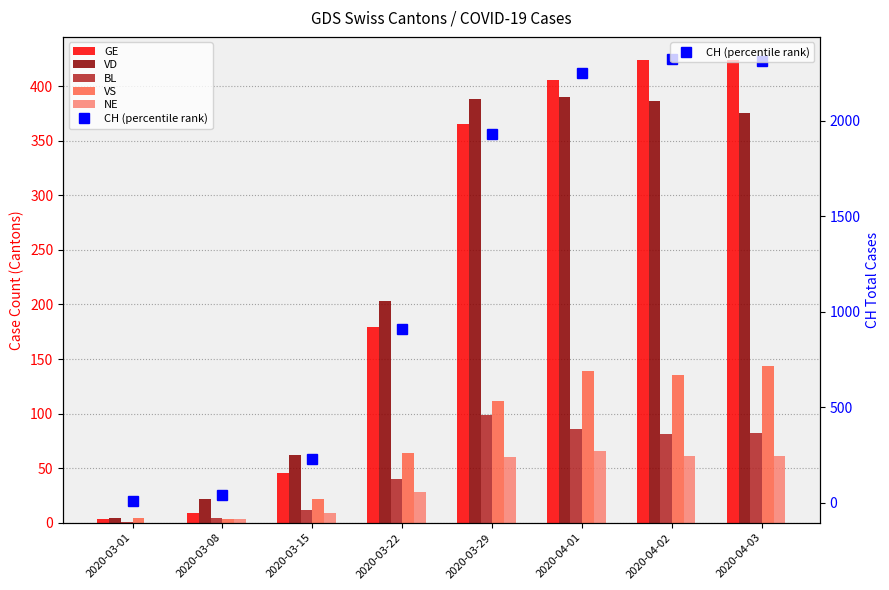

Which label corresponds to the smallest value in the chart?

2020-03-01